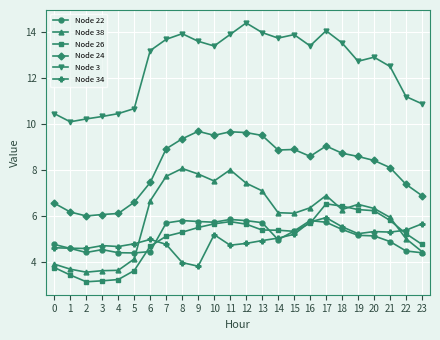

Which series has the widest spread of values?

Node 38